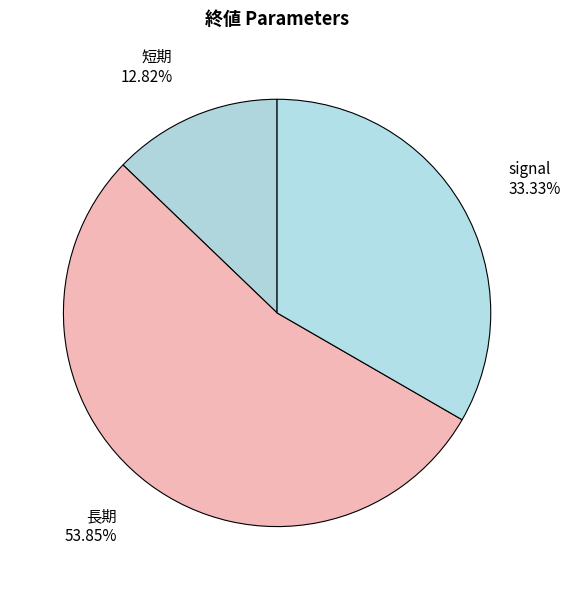

True or false: 短期 accounts for 18% of the total.

False